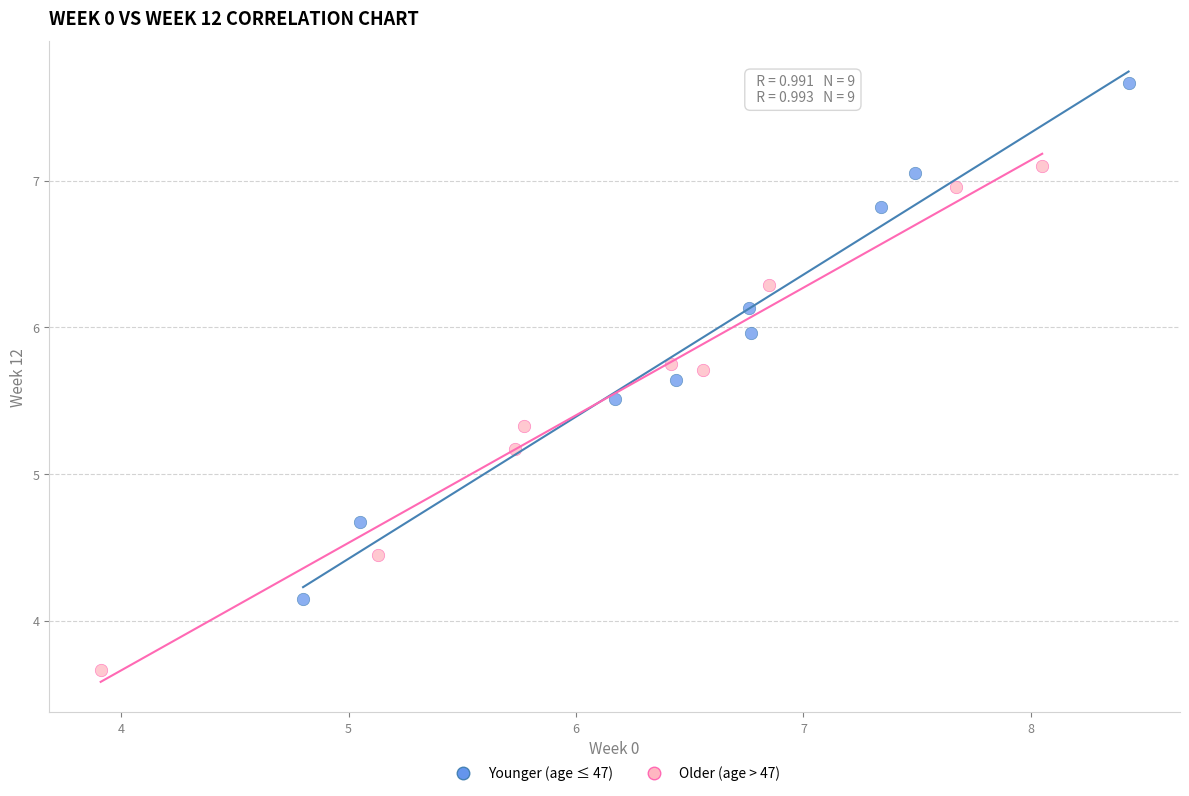

Which series reaches the maximum Y coordinate?

Younger (age ≤ 47)